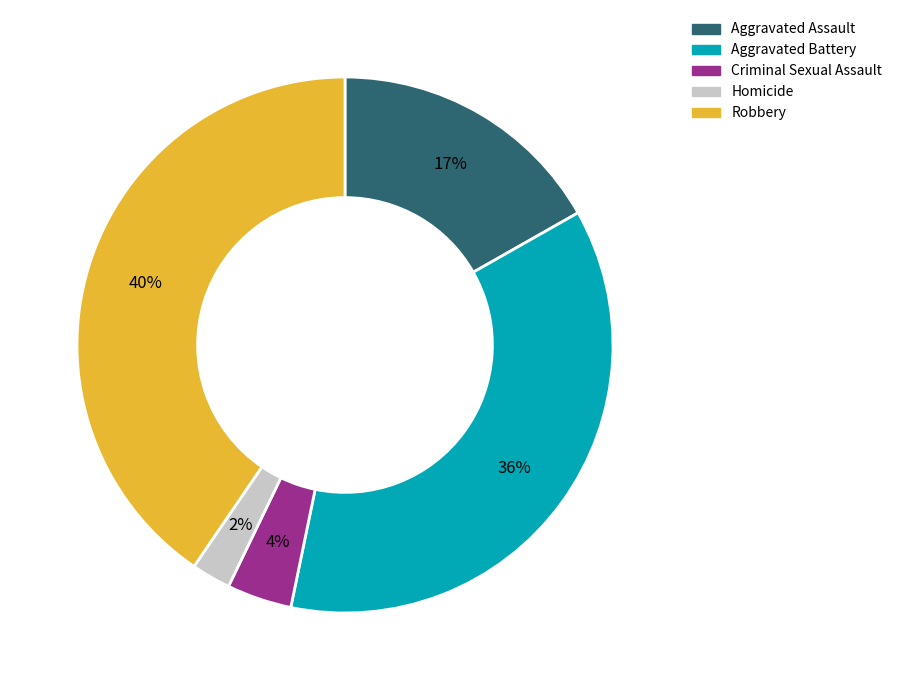

Count the number of slices in the pie.

5